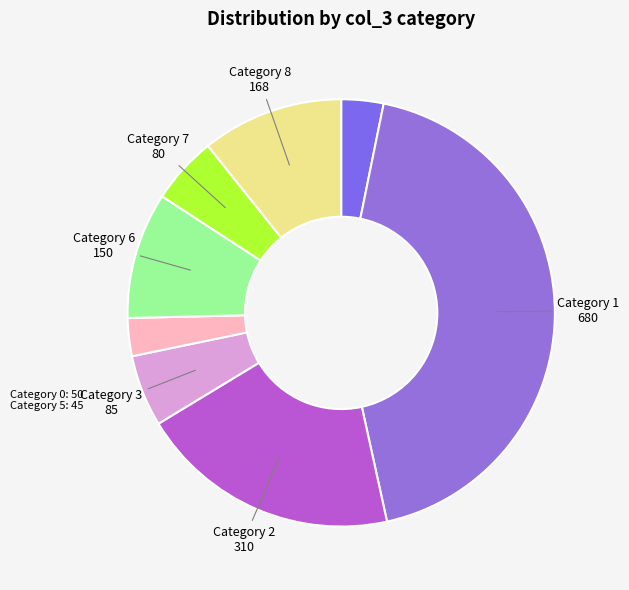

Is there a majority slice in this chart?

No